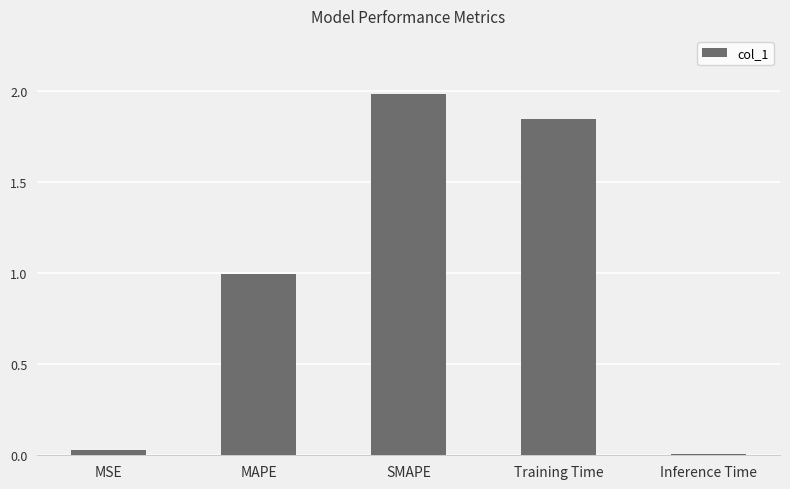

Which has a higher value, SMAPE or Training Time?

SMAPE